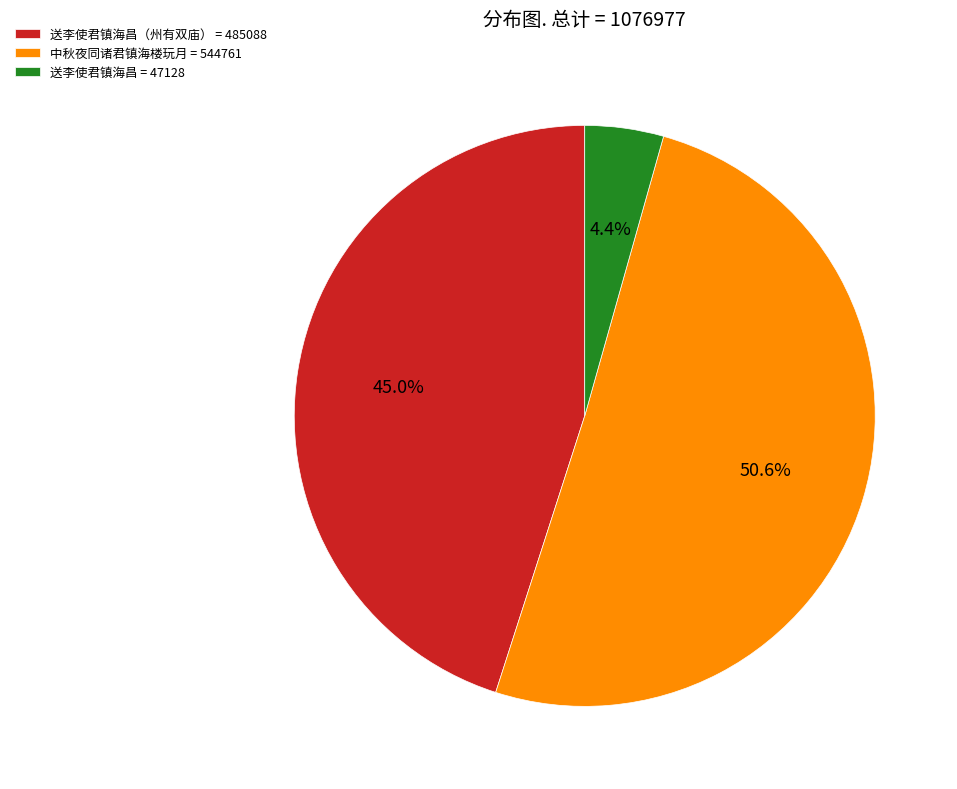

To the nearest percent, what is the difference between the largest and smallest slice percentages?

46%